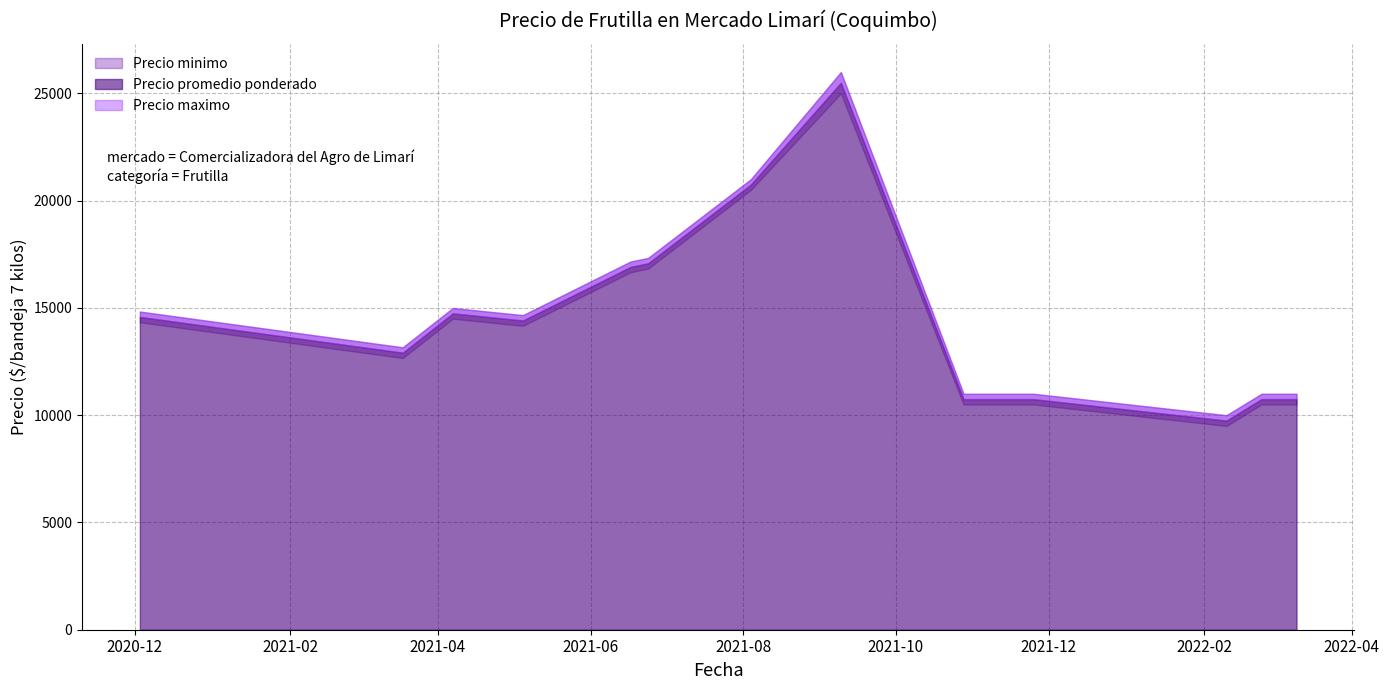

Which series has the widest spread of values?

Precio maximo